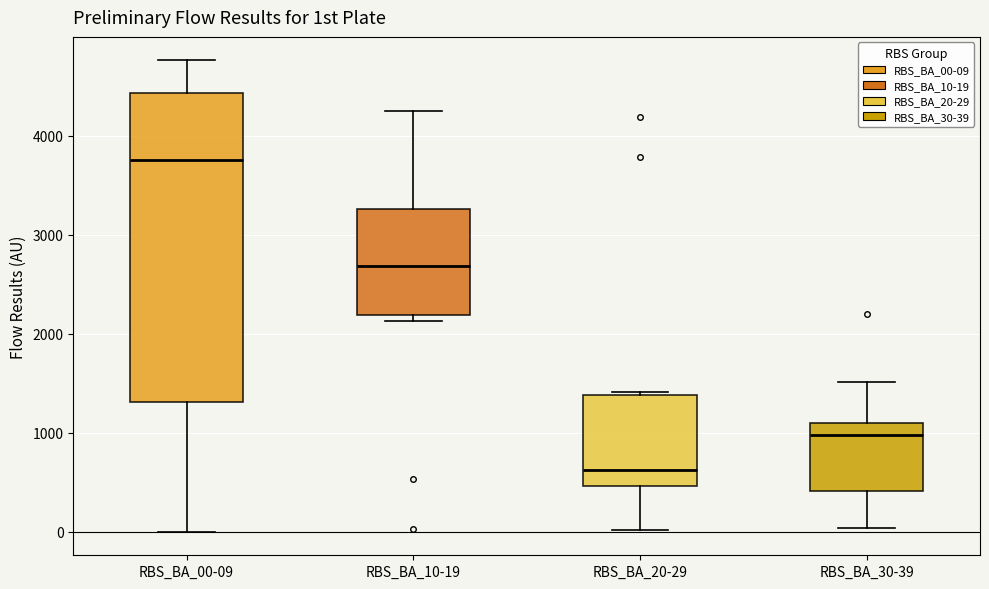

Where does the median line of the box for RBS_BA_30-39 sit on the y-axis? The values are not printed on the chart, so give them approximately, as read against the axis.

1000